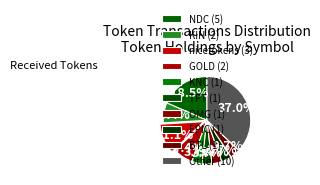

Count the number of slices in the pie.

10